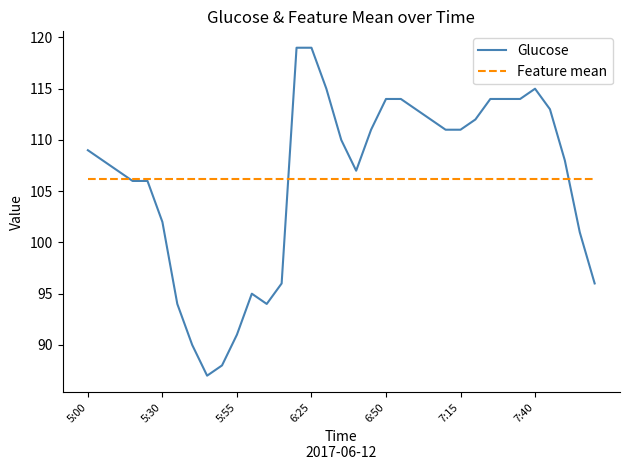

Does the chart have visible grid lines?

No